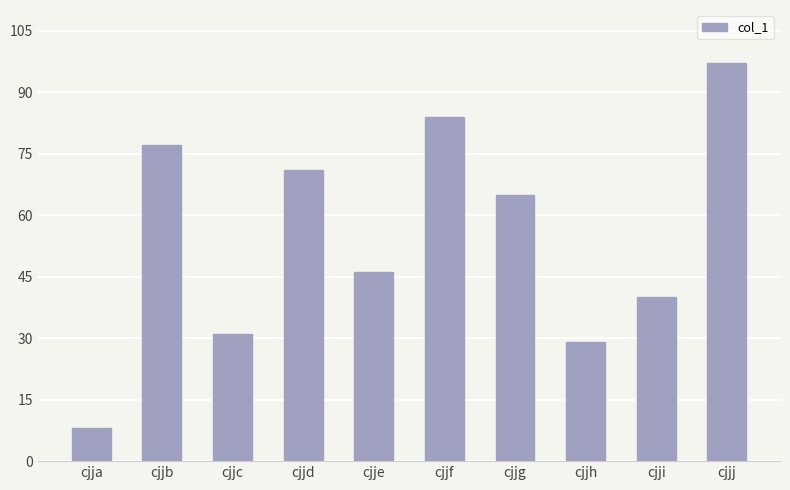

How many series are shown in this chart?

1